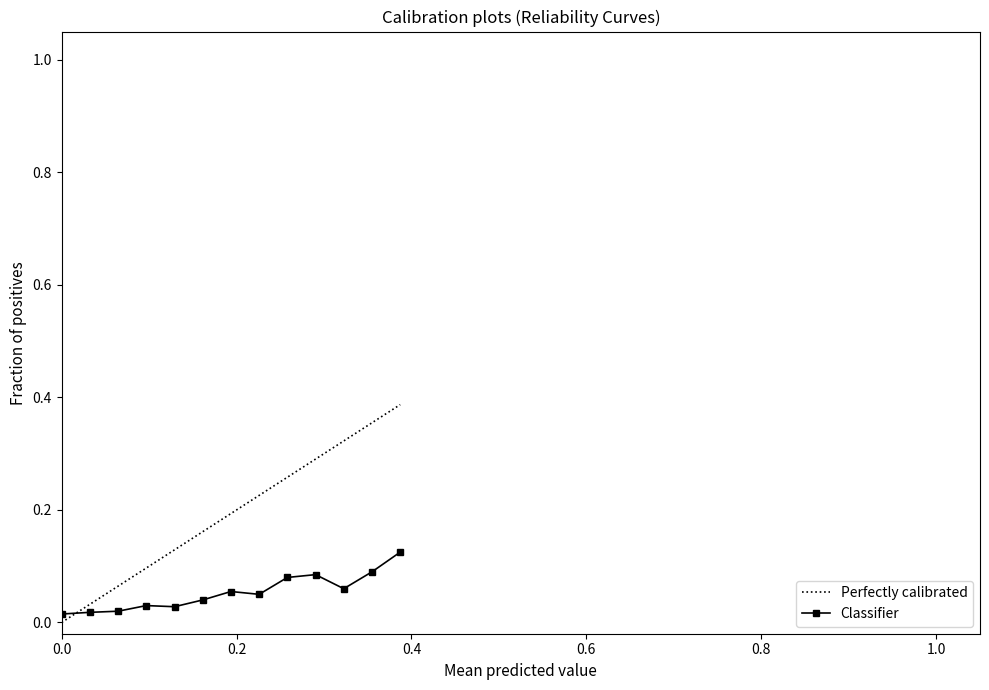

How many times do Classifier and Perfectly calibrated cross each other?

1